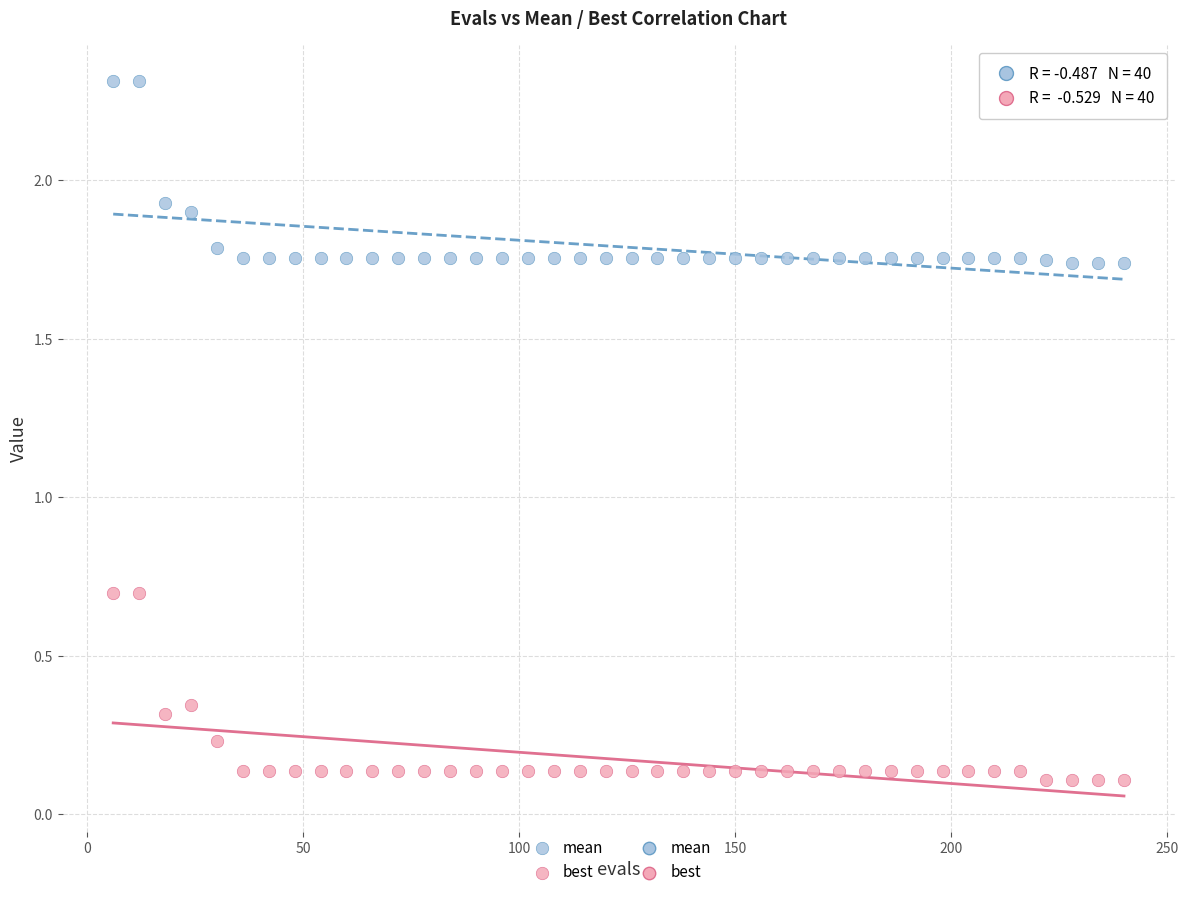

Which series has the widest spread of Y values?

best